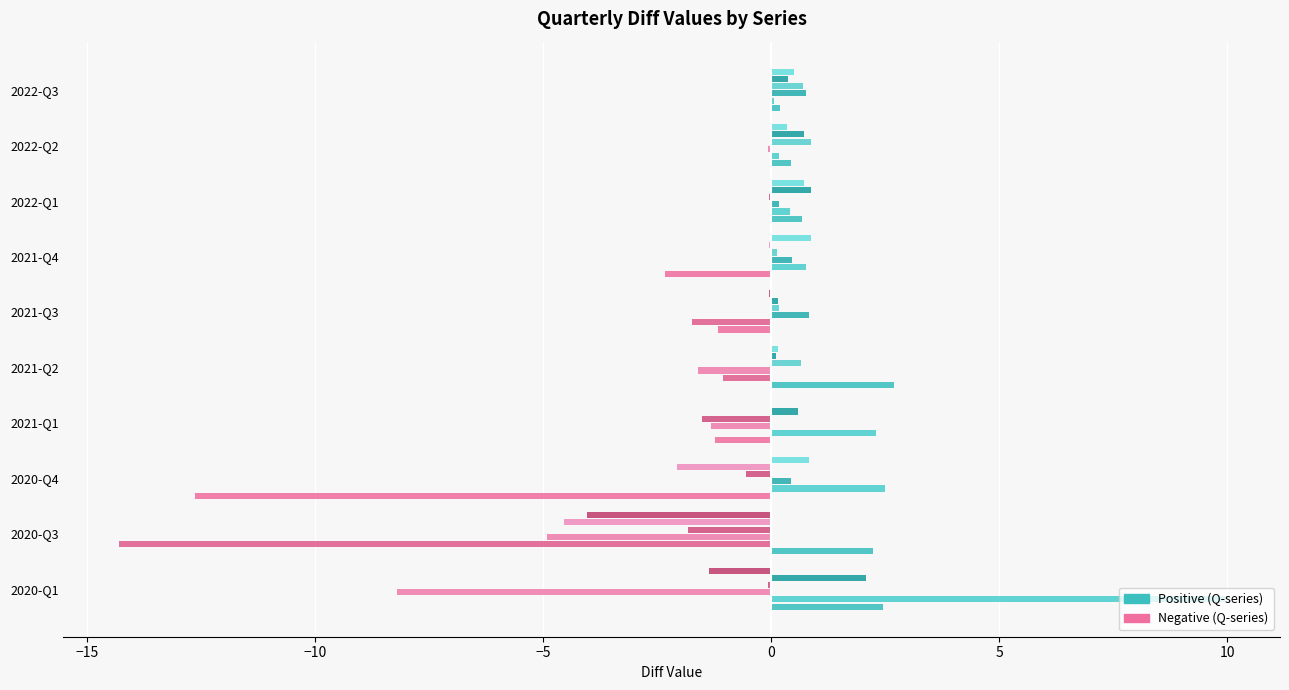

Count the number of data series in this chart.

12